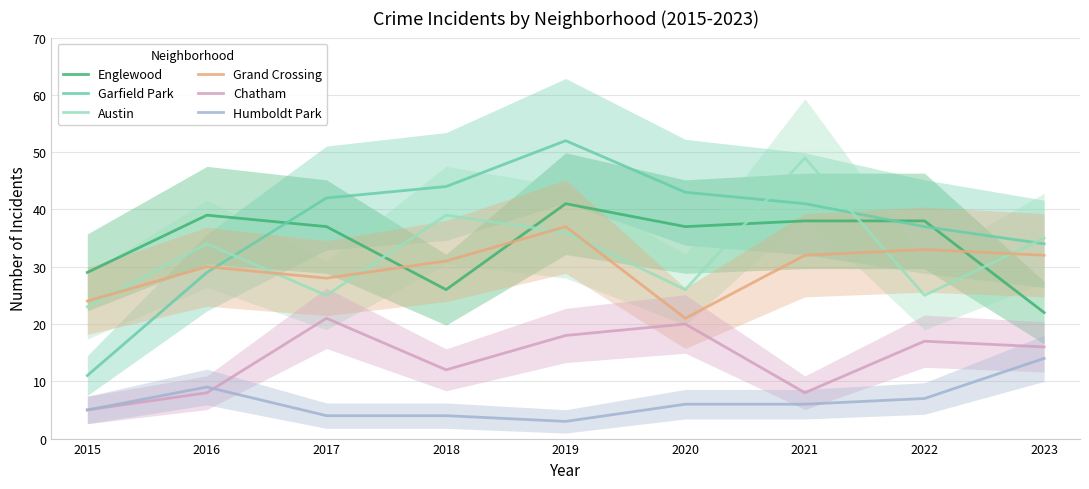

What is the lowest value of the Austin series?

23